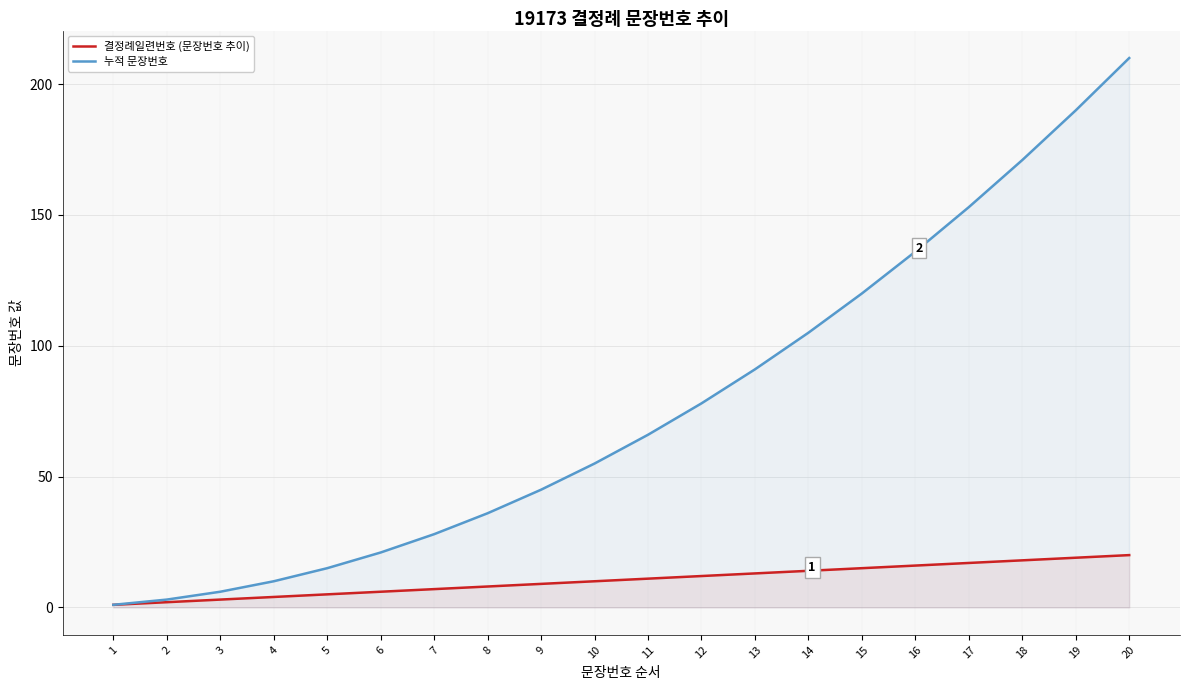

What is the spread (max minus min) of values at 16?

120